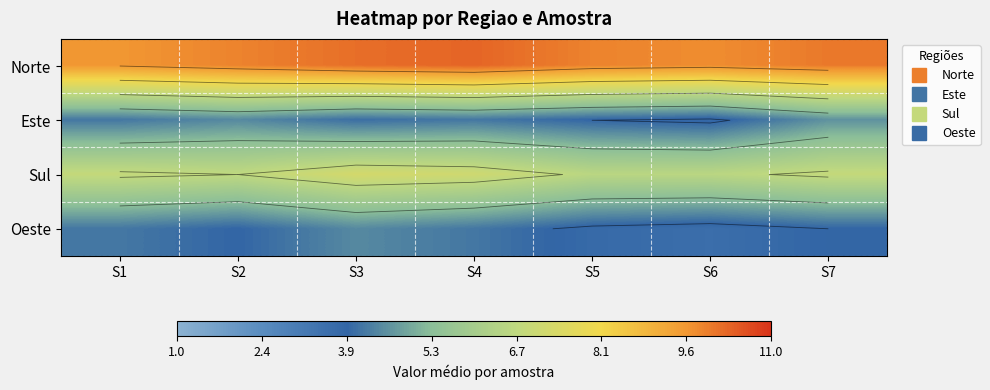

At which category is the sum across all series the highest?

S3